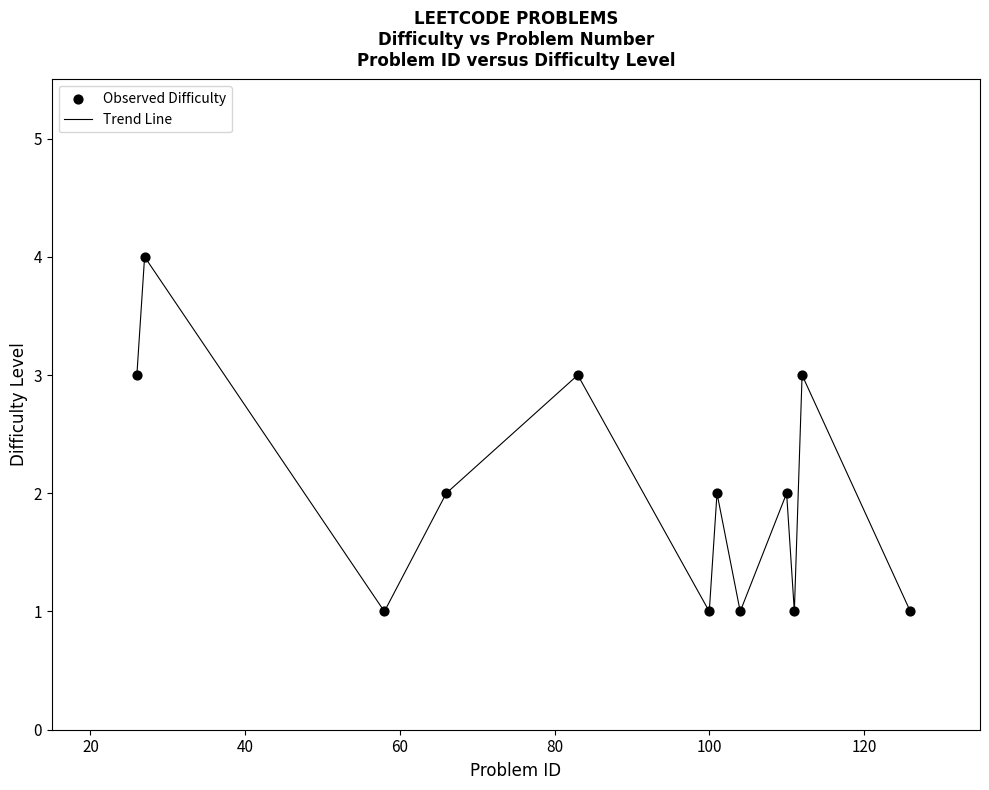

What is the greatest value displayed?

4